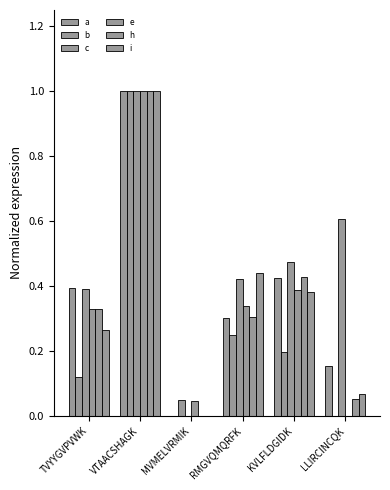

Are the bars grouped side by side (vs. stacked)?

Yes